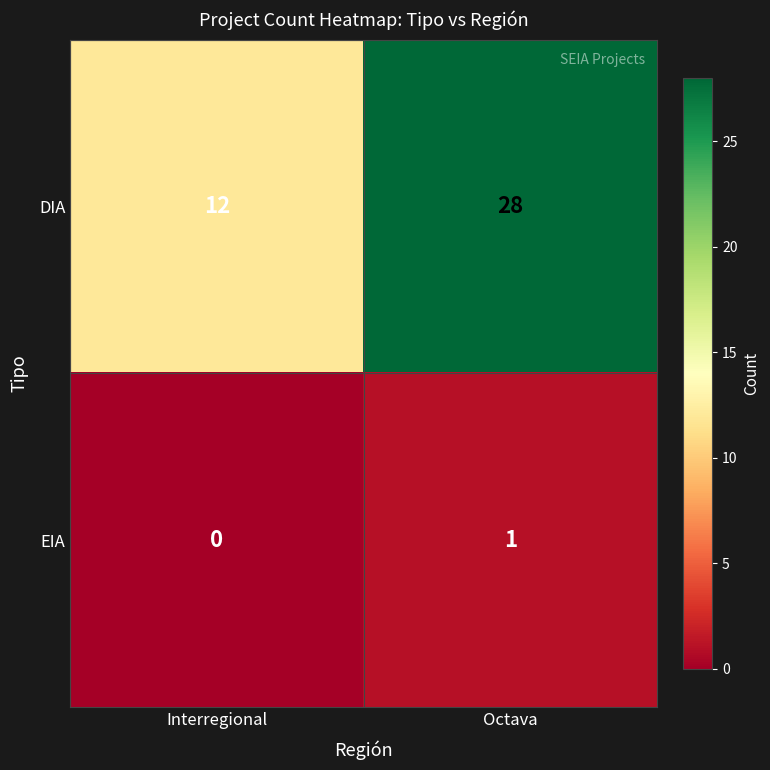

Reading left to right, transcribe all the data shown in this chart.

DIA: 12	28
EIA: 0	1